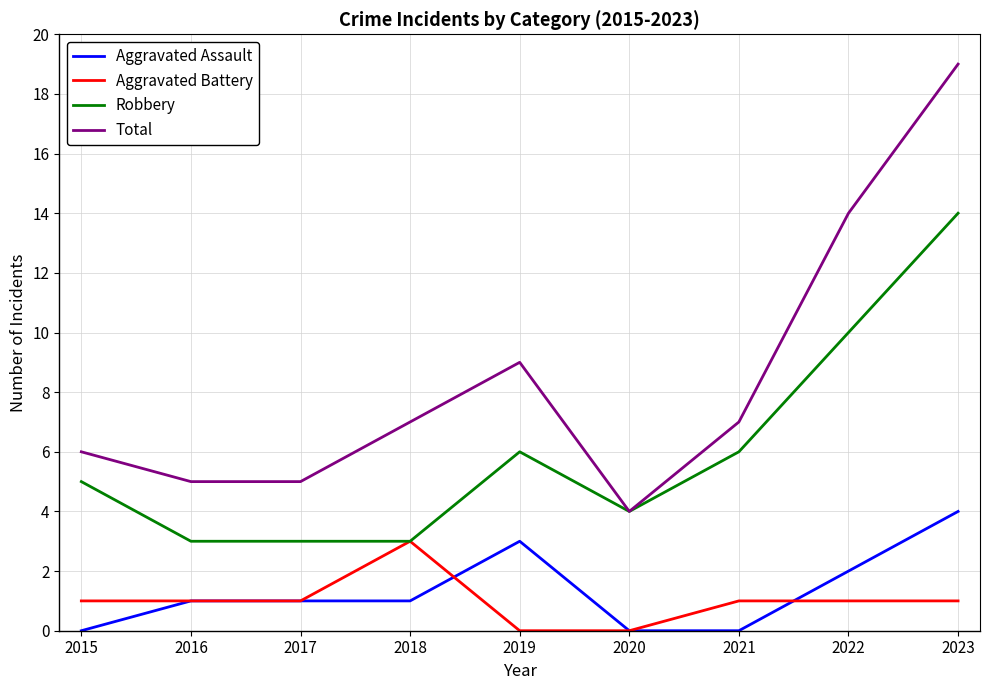

Does the chart have visible grid lines?

Yes